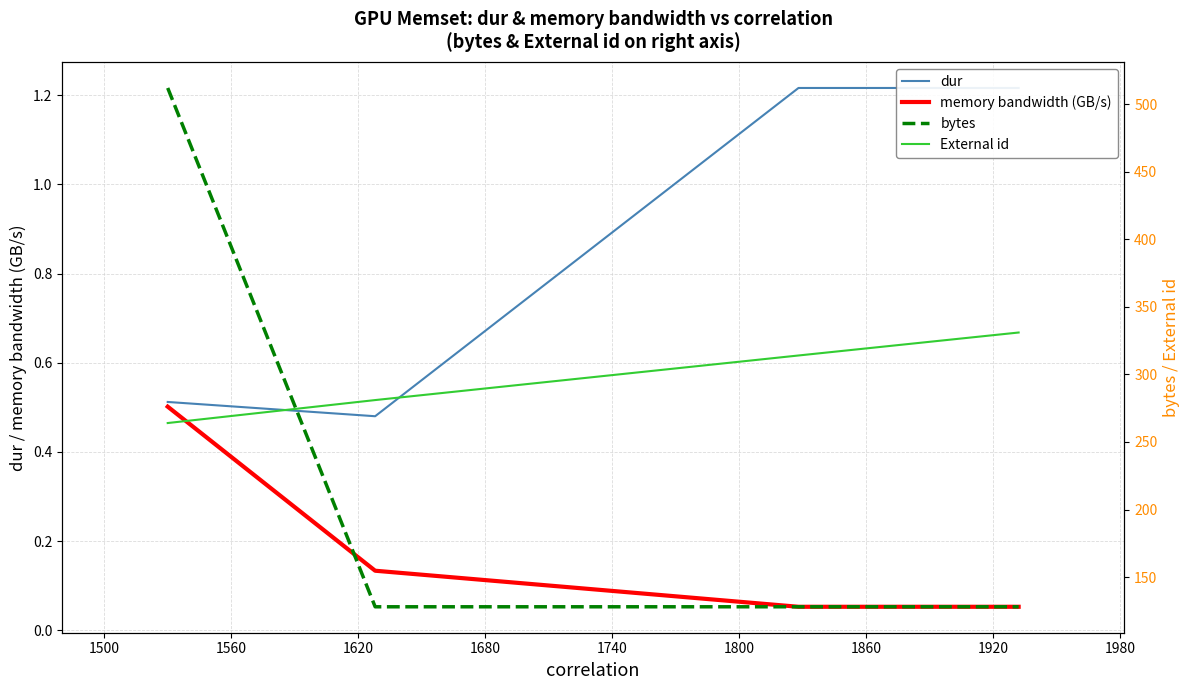

What is the value of the dur point at the 4th from the left?

1.2